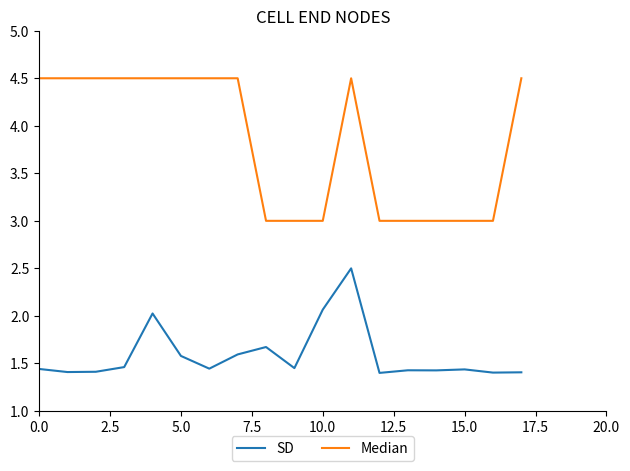

Which series has the largest total across all categories?

Median